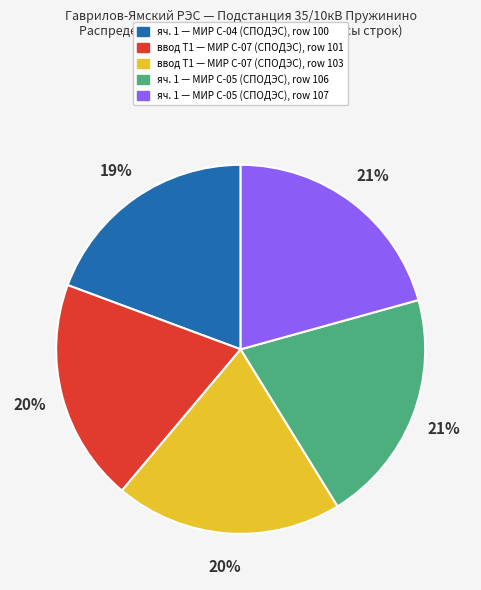

To the nearest percent, what is the average slice percentage?

20%